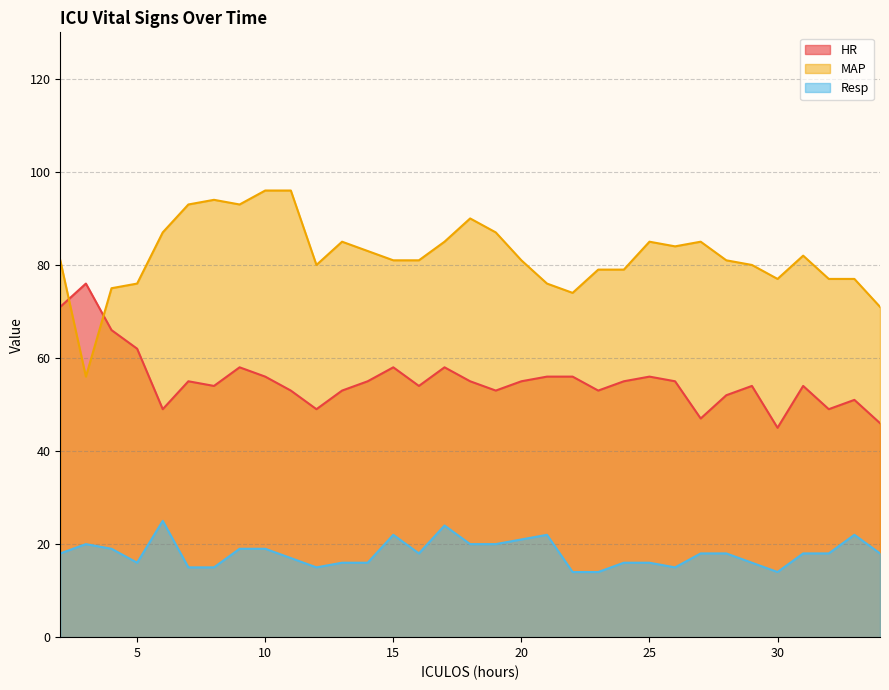

What is the value of the HR point at the 21st from the left?

56